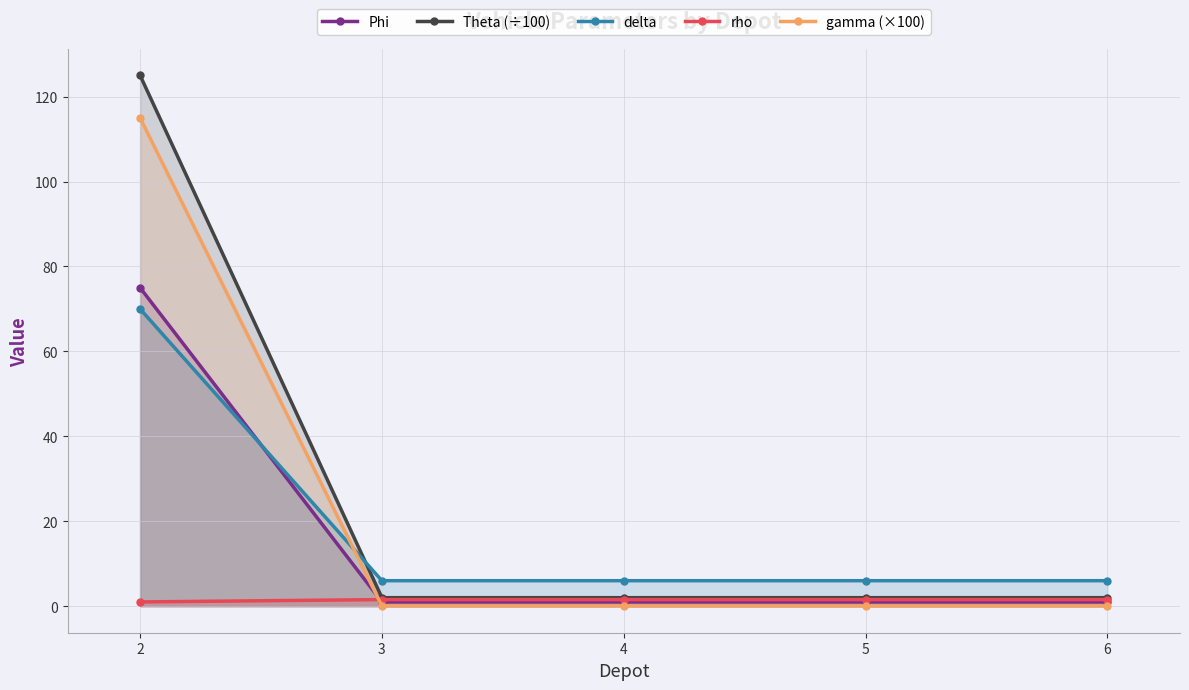

Reading right to left, list all the values displayed in this chart.

Phi: 6=1.0	5=1.0	4=1.0	3=1.0	2=75.0
Theta (÷100): 6=2.0	5=2.0	4=2.0	3=2.0	2=125.0
delta: 6=6.0	5=6.0	4=6.0	3=6.0	2=70.0
rho: 6=1.6	5=1.6	4=1.6	3=1.6	2=1.0
gamma (×100): 6=0.1	5=0.1	4=0.1	3=0.1	2=115.0